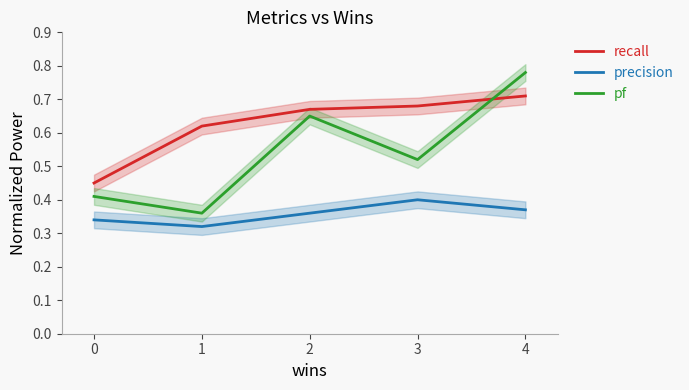

Which series has the widest spread of values?

pf